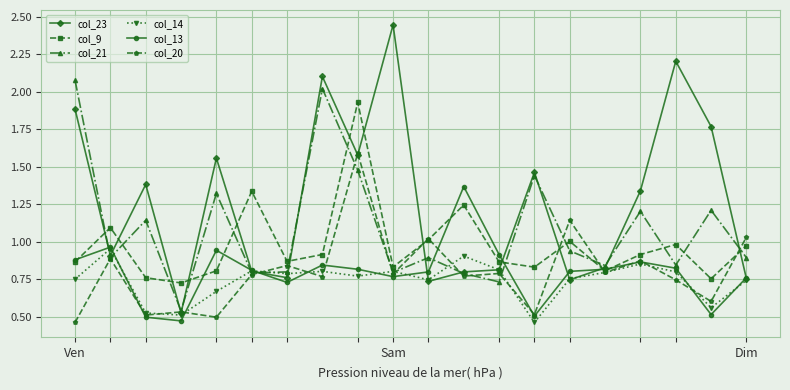

True or false: col_23 has more than 2 interior local peaks.

True